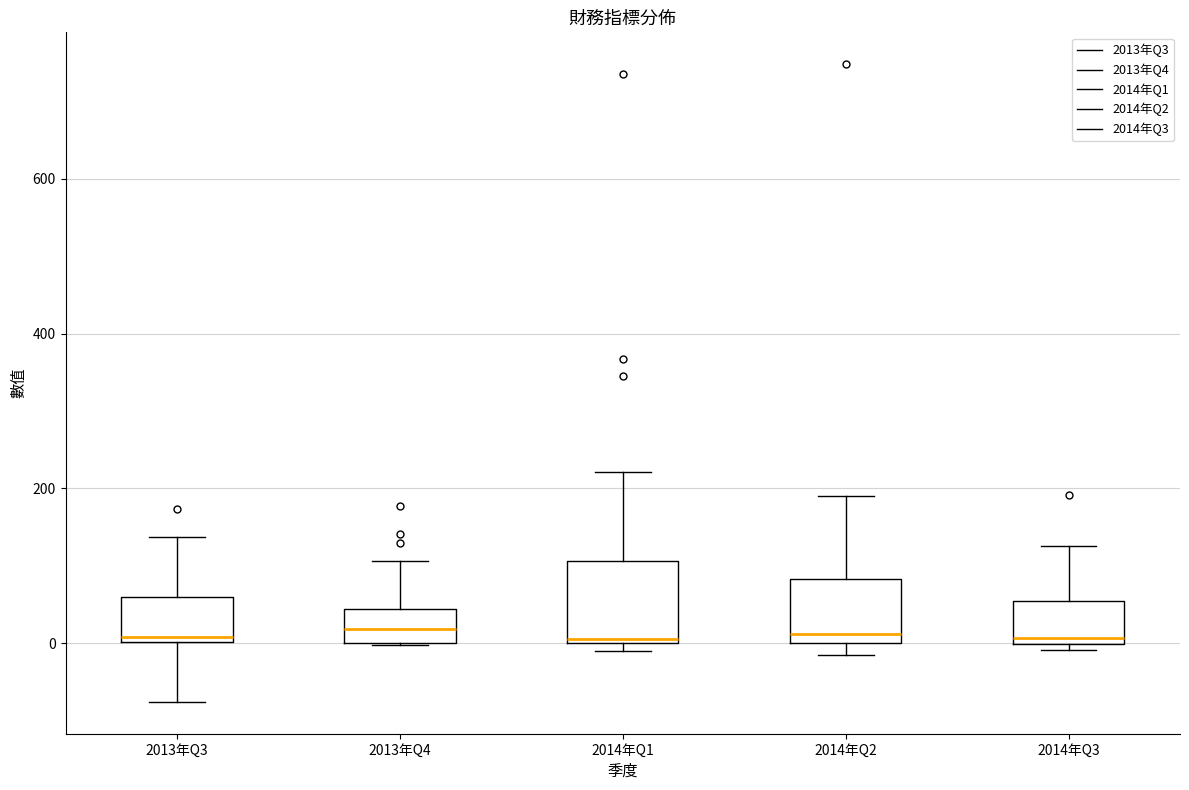

Comparing the boxes themselves (not the whiskers), which one is the tallest?

2014年Q1